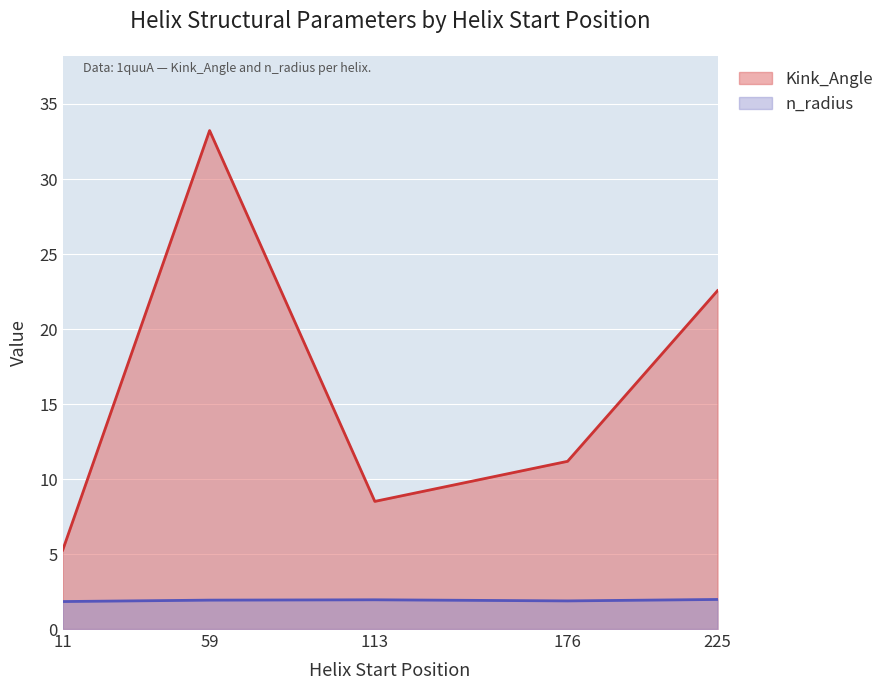

What is the difference between the Kink_Angle values at 225 and 176?

11.4